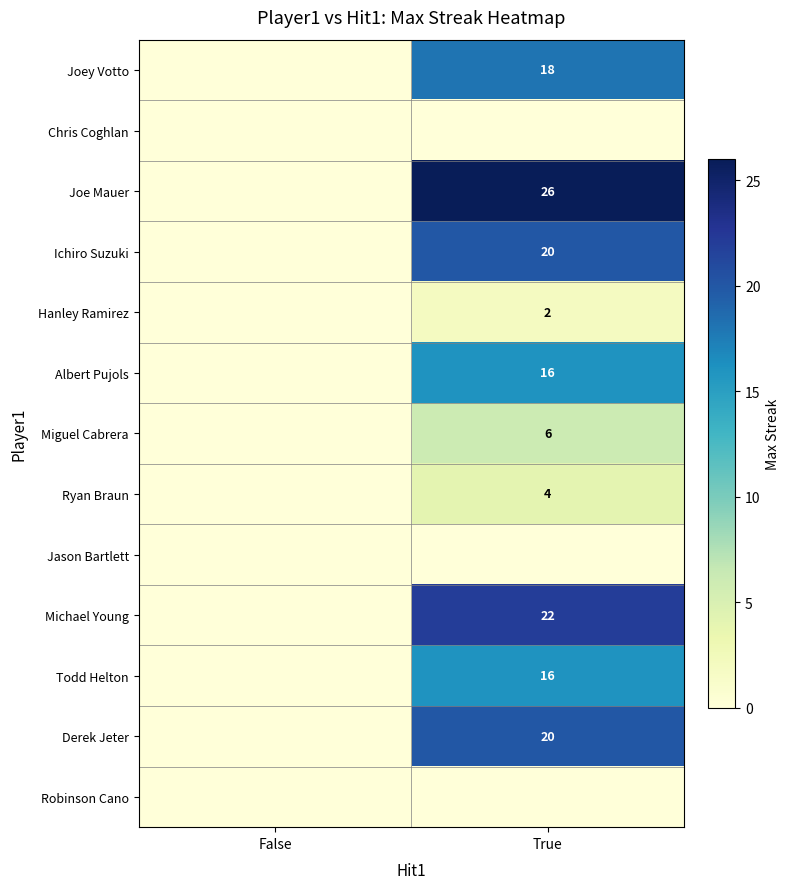

Is it true that Albert Pujols equals 27 at True?

False